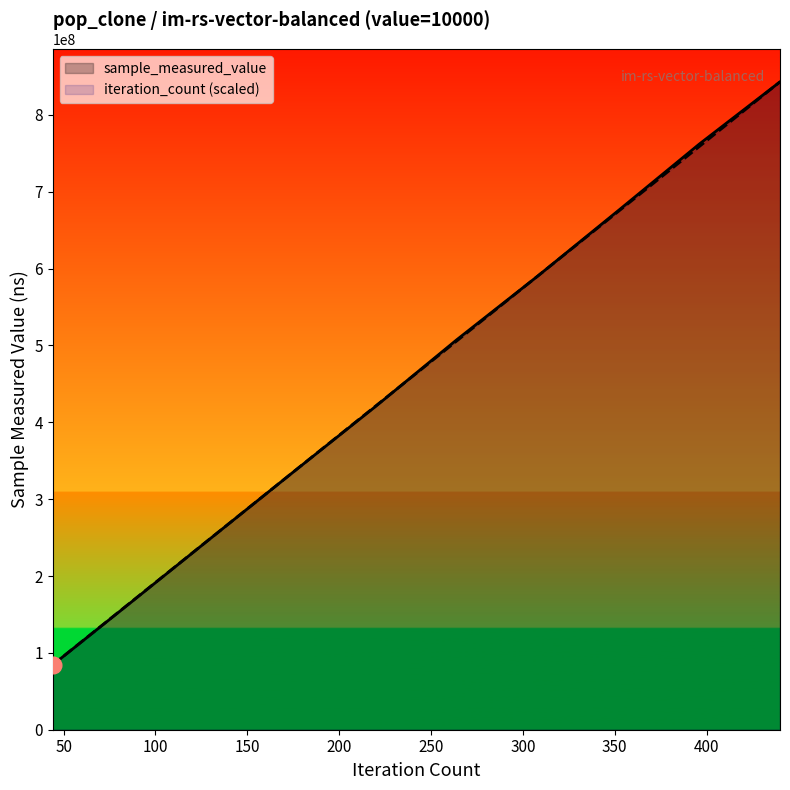

Which series ends up on top after the final intersection of sample_measured_value and iteration_count (scaled)?

sample_measured_value